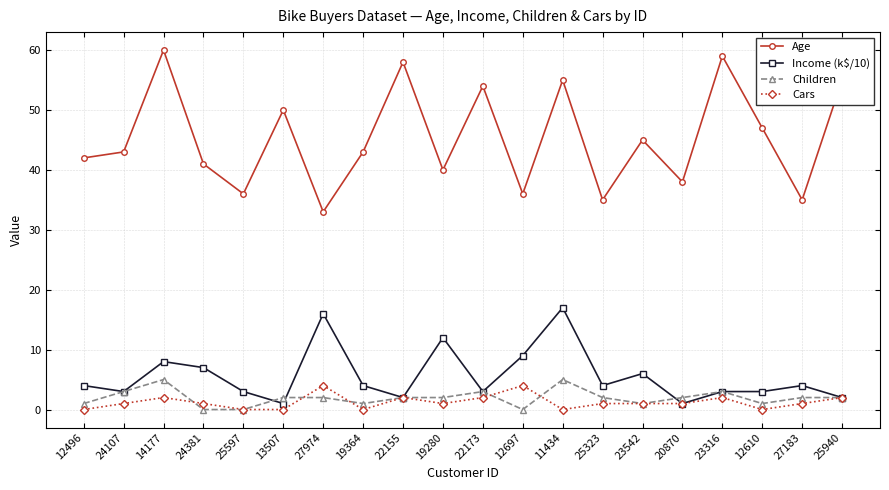

In Age, how many points are higher than both neighbors (excluding endpoints)?

7